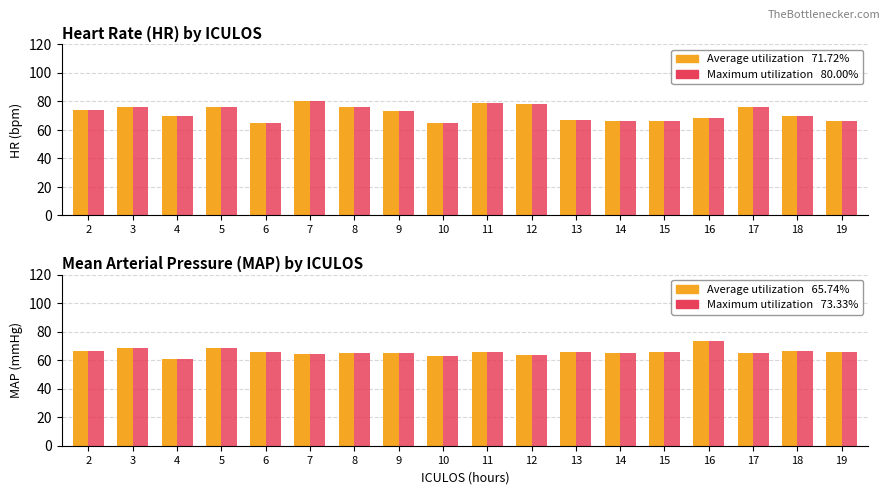

Rank the series by their maximum value, from highest to lowest.

HR (Average), HR (Maximum), MAP (Average), MAP (Maximum)